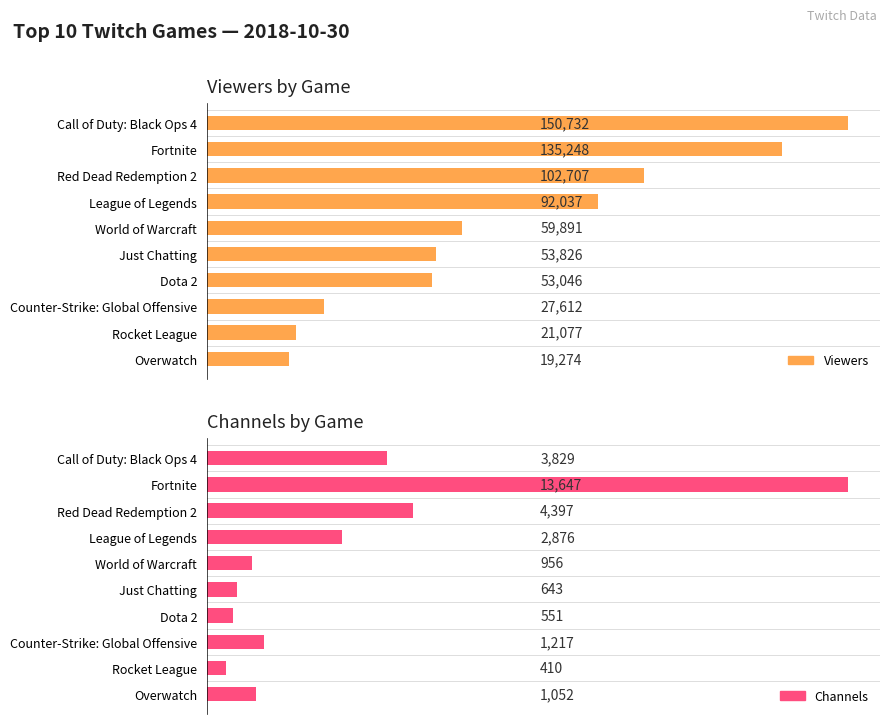

What is the difference between the Viewers values at World of Warcraft and Red Dead Redemption 2?

42816